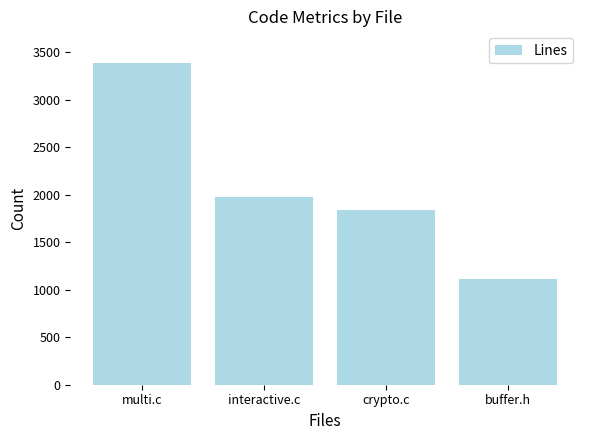

At which label does the data first exceed 1980?

multi.c